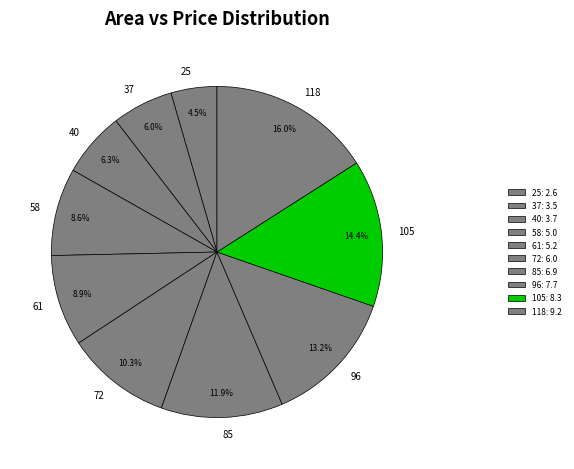

Does 58 account for over 50% of the chart?

No